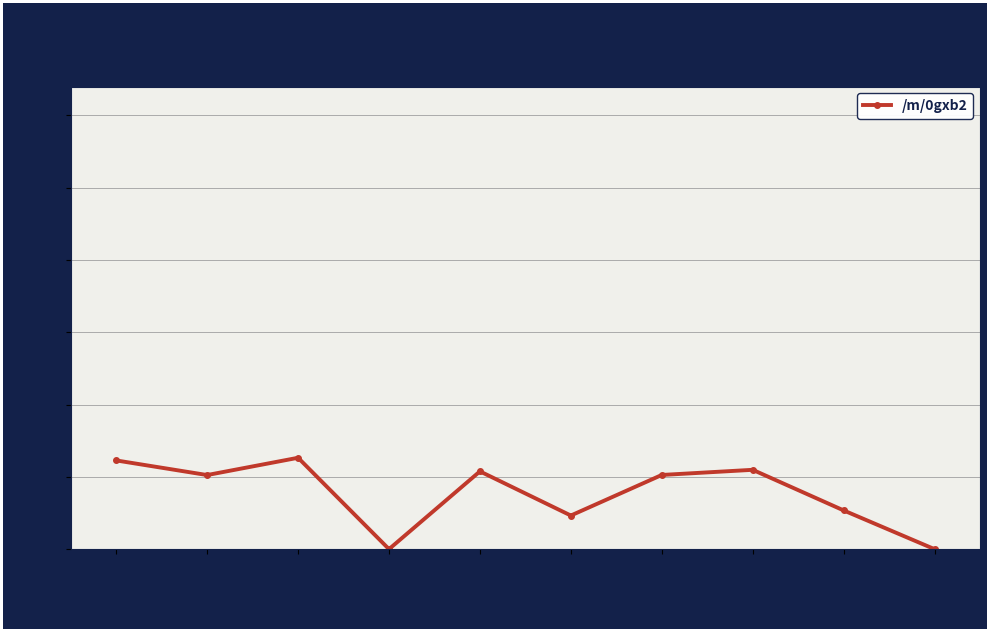

How many values exceed 513?

5